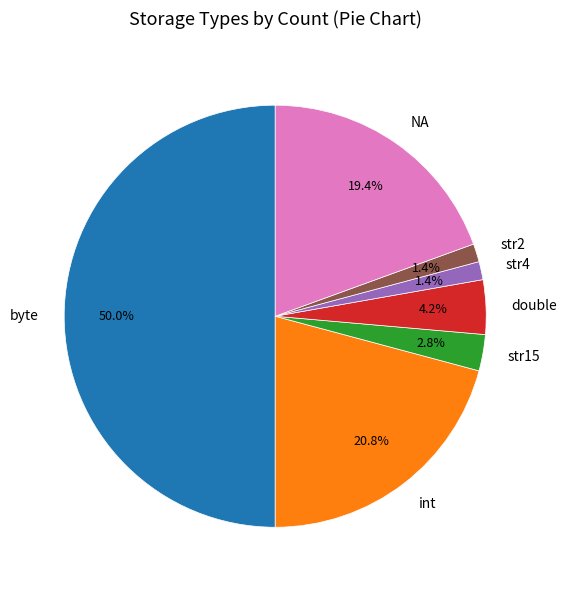

Which slice is the largest?

byte